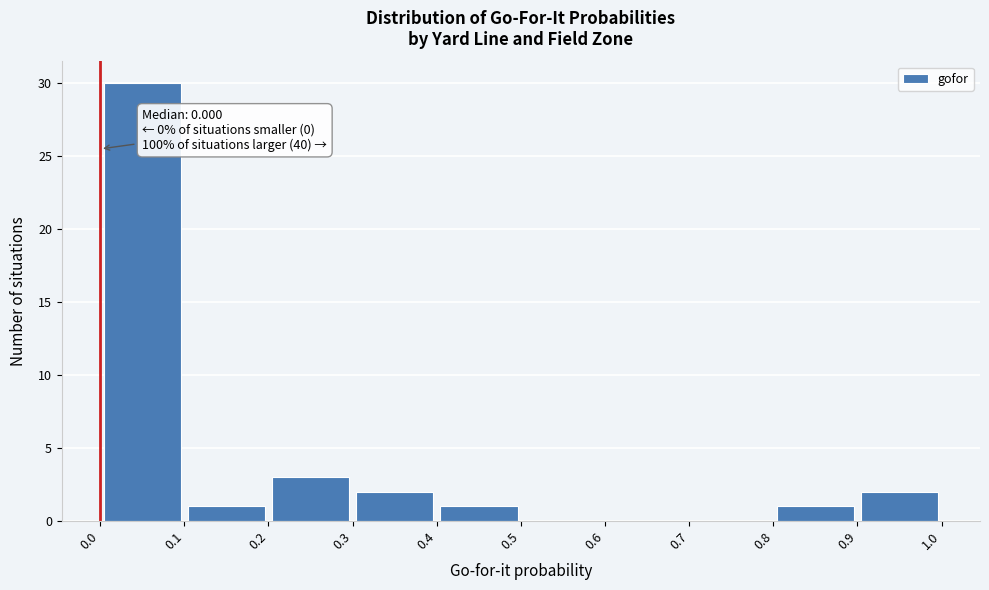

Over which range of the x-axis is the bar tallest?

0.0 to 0.1